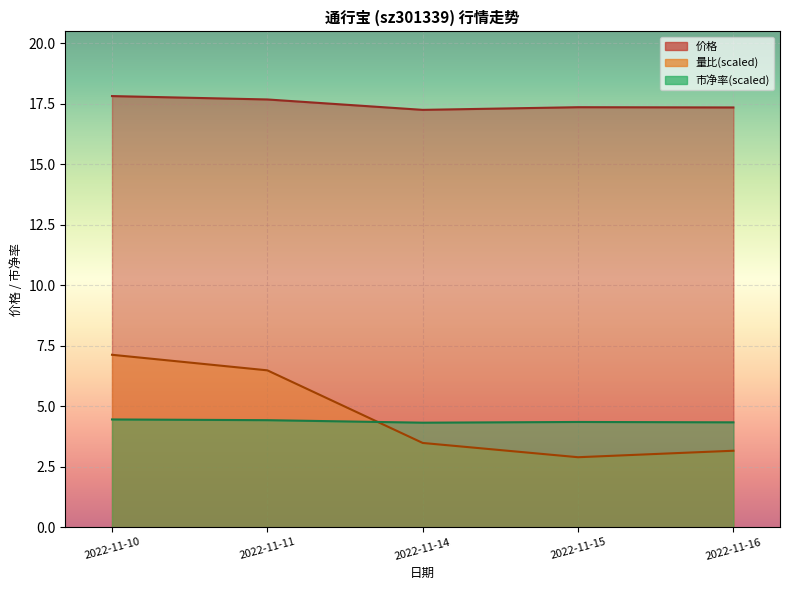

What is the difference between the 量比 values at 2022-11-10 and 2022-11-16?

4.0